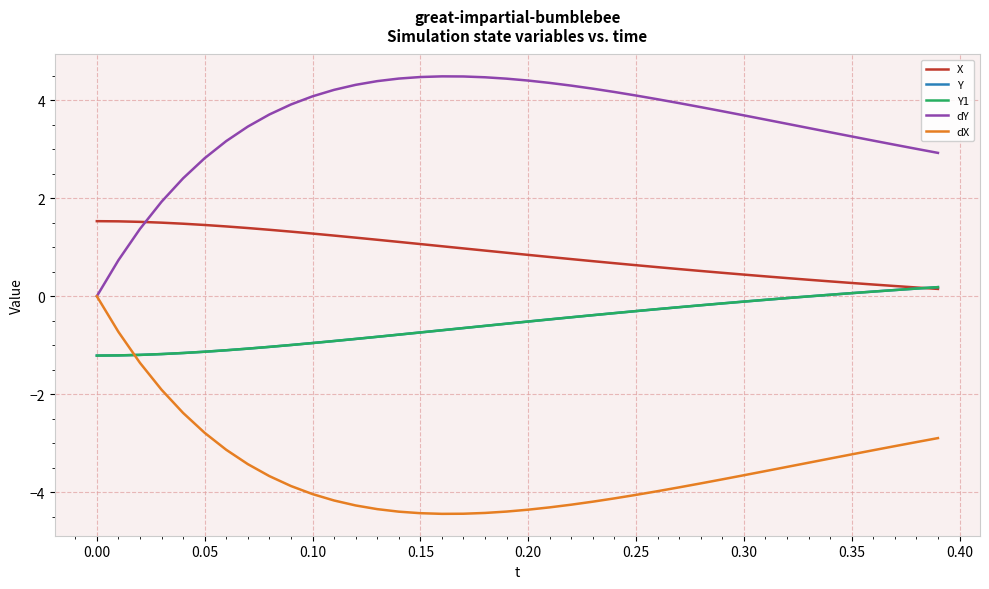

Does the chart have visible grid lines?

Yes